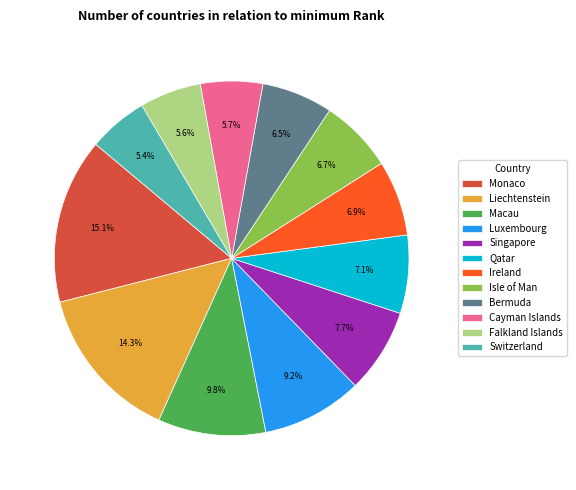

To the nearest percent, what portion does Macau represent?

10%